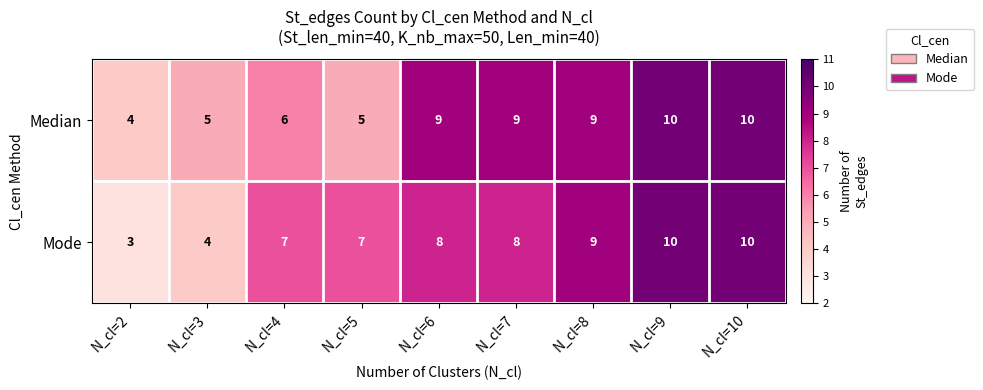

Count the Mode values in the range 7 to 9.

5